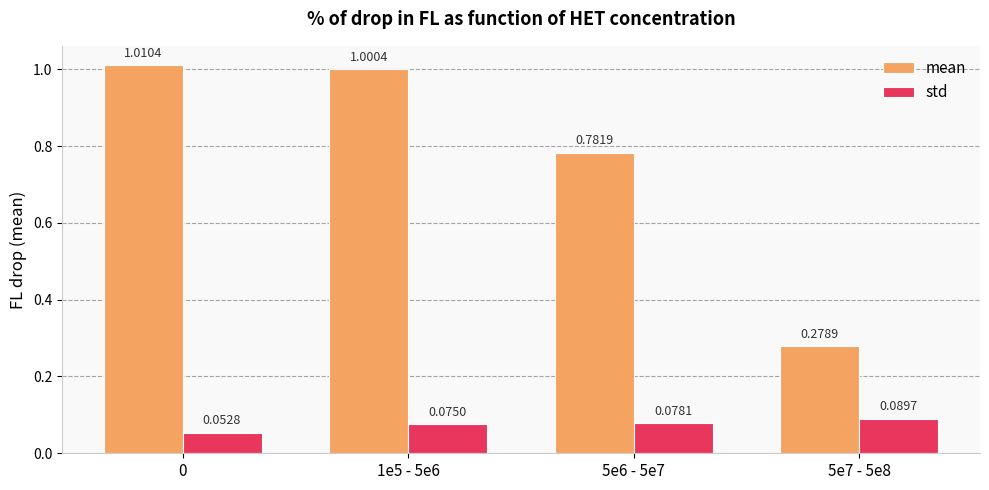

Which series has the widest spread of values?

mean